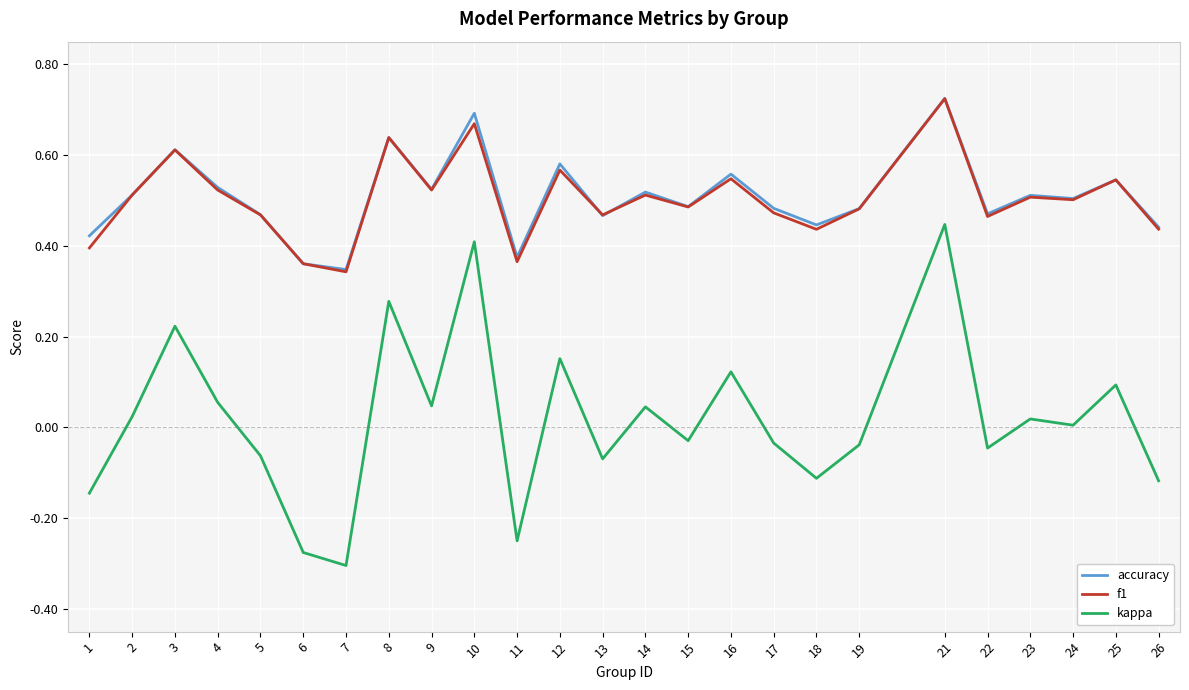

True or false: f1 and kappa cross at least once.

False